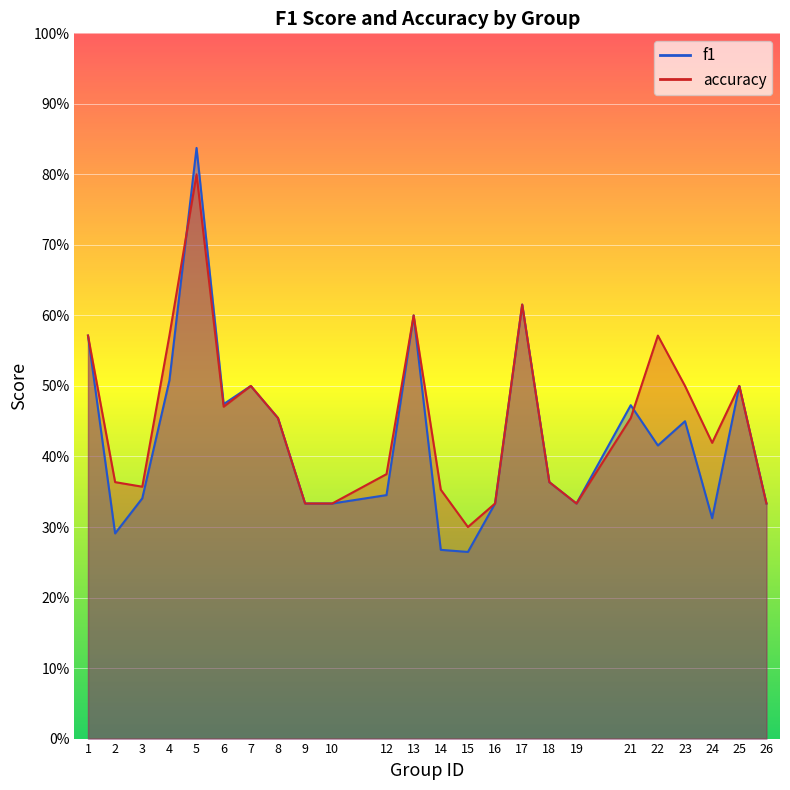

Reading left to right, list all the values displayed in this chart.

f1: 1=0.6	2=0.3	3=0.3	4=0.5	5=0.8	6=0.5	7=0.5	8=0.5	9=0.3	10=0.3	12=0.3	13=0.6	14=0.3	15=0.3	16=0.3	17=0.6	18=0.4	19=0.3	21=0.5	22=0.4	23=0.5	24=0.3	25=0.5	26=0.3
accuracy: 1=0.6	2=0.4	3=0.4	4=0.6	5=0.8	6=0.5	7=0.5	8=0.5	9=0.3	10=0.3	12=0.4	13=0.6	14=0.4	15=0.3	16=0.3	17=0.6	18=0.4	19=0.3	21=0.5	22=0.6	23=0.5	24=0.4	25=0.5	26=0.3